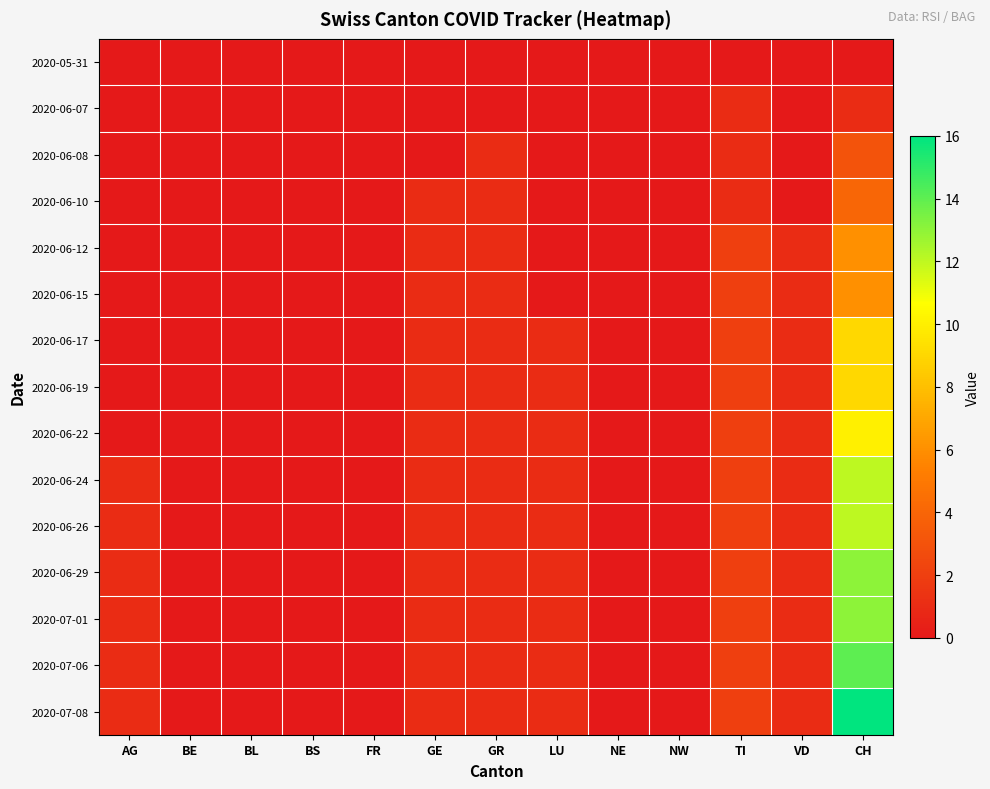

Which label corresponds to the smallest value in the chart?

AG